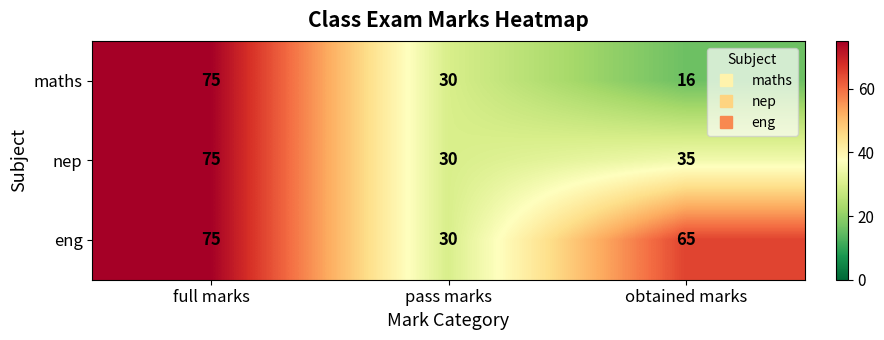

At which category does the chart reach its peak across all series?

full marks